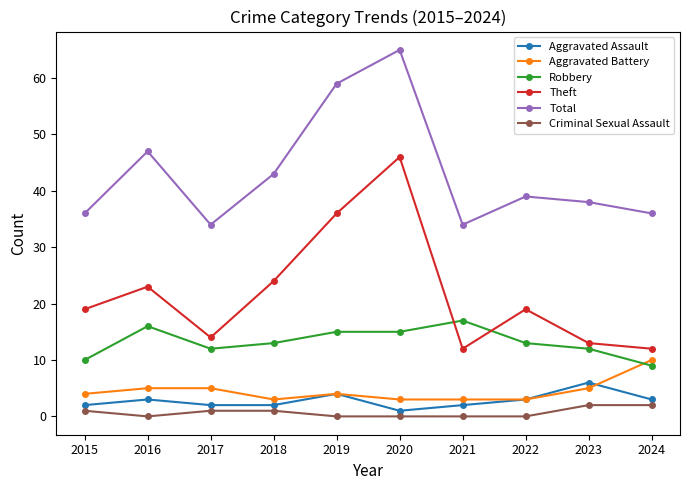

What is the average value of the Theft series?

22